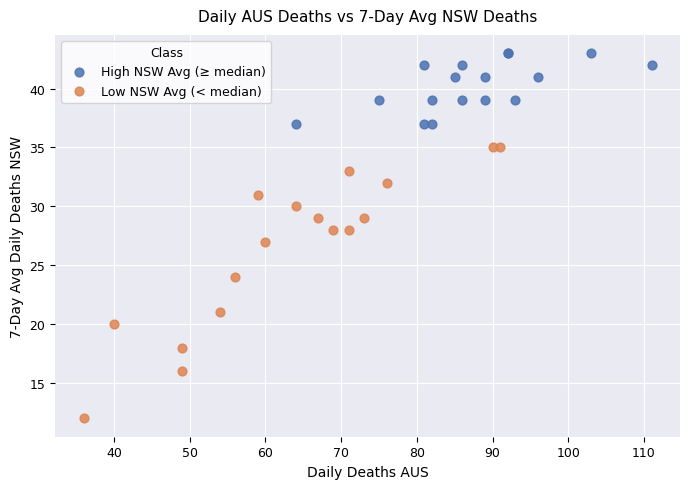

Which series contains the highest Y value?

High NSW Avg (≥ median)